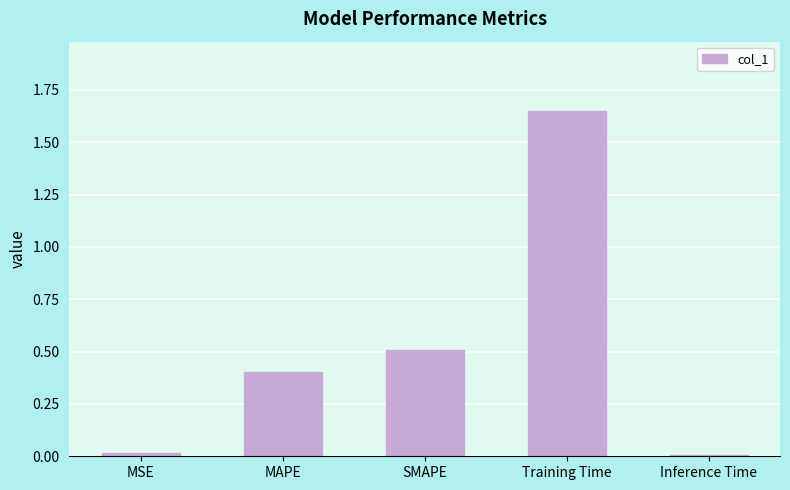

Are the bars grouped side by side (vs. stacked)?

No